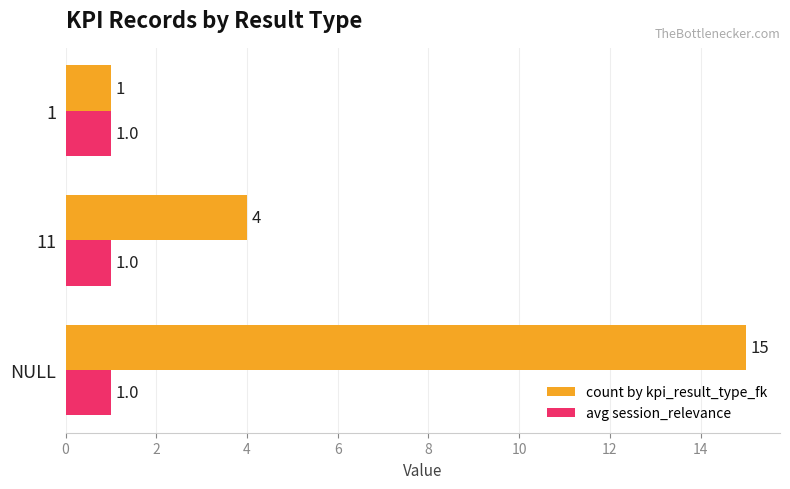

Which series has the largest total across all categories?

count by kpi_result_type_fk